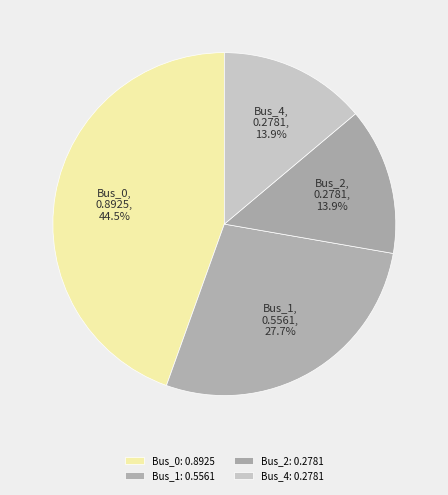

To the nearest percent, what percentage of the pie is Bus_1?

28%